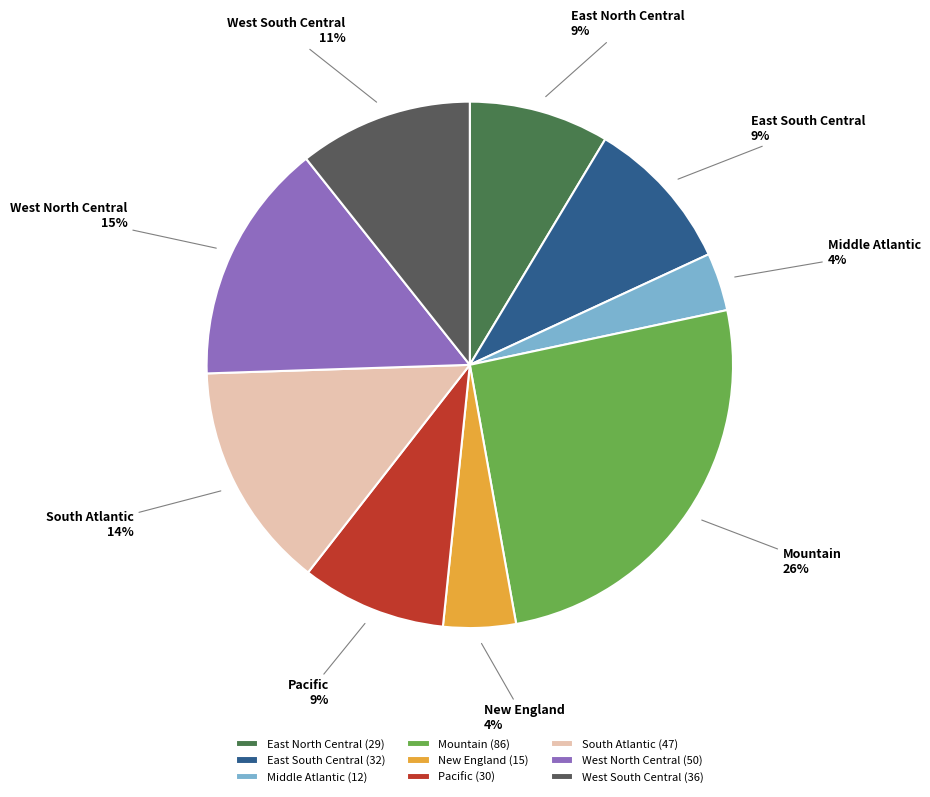

To the nearest percent, what is the difference between the largest and smallest slice percentages?

22%